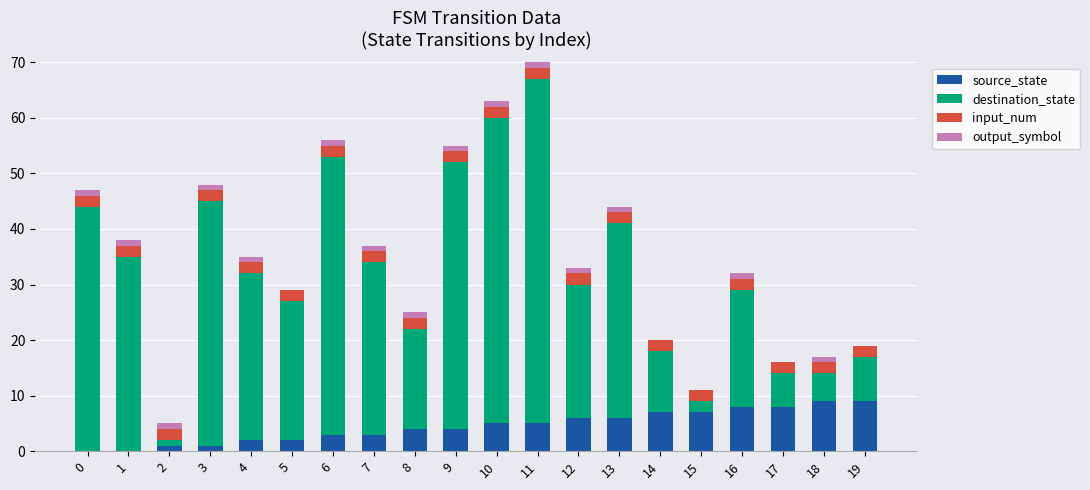

How many series are shown in this chart?

4